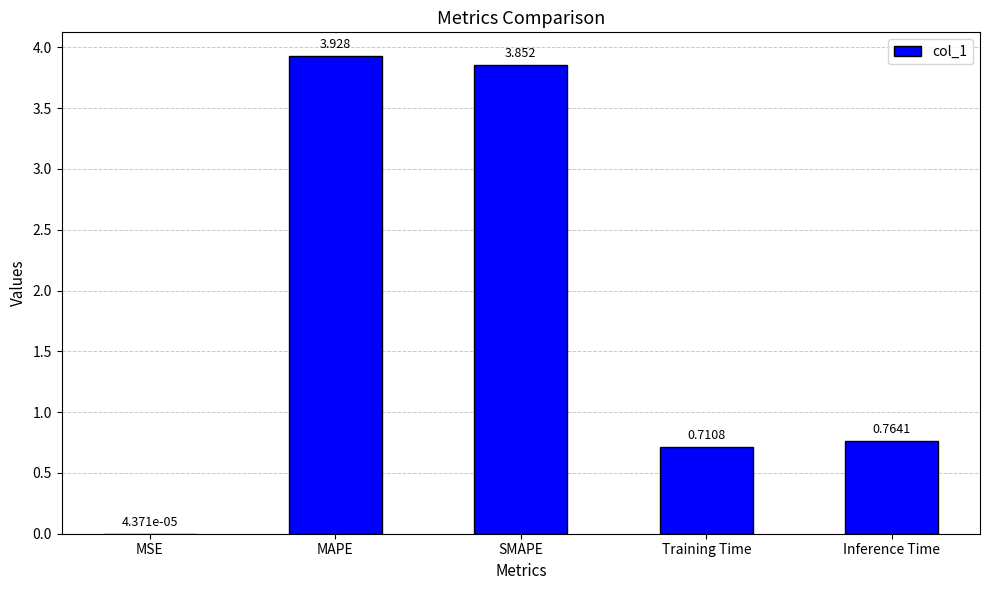

True or false: the data shows 6.1 at SMAPE.

False